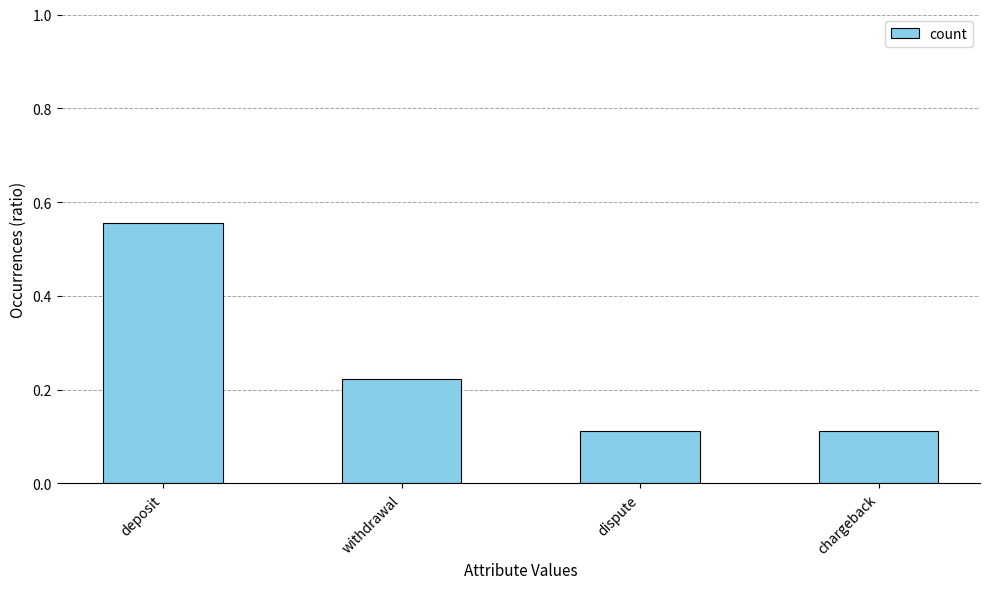

The value at deposit is 0.3. True or false?

False